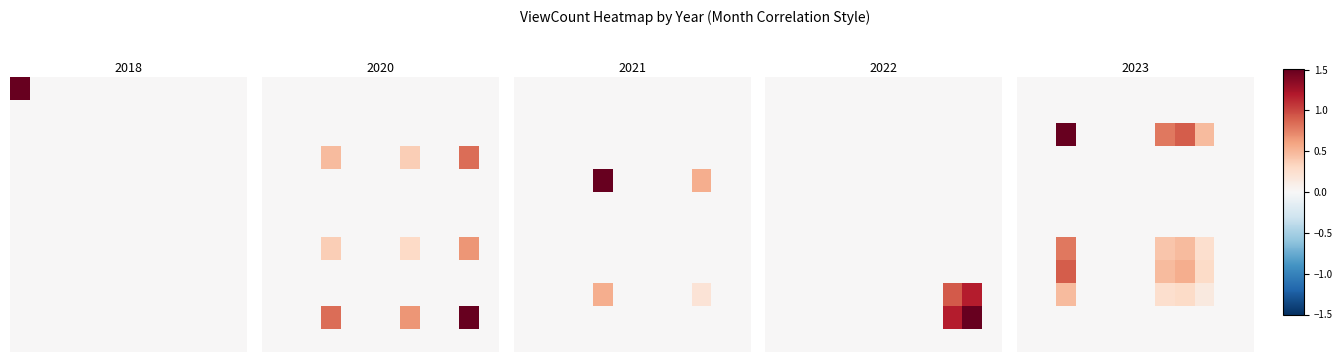

At how many categories does at least one series exceed 0?

4